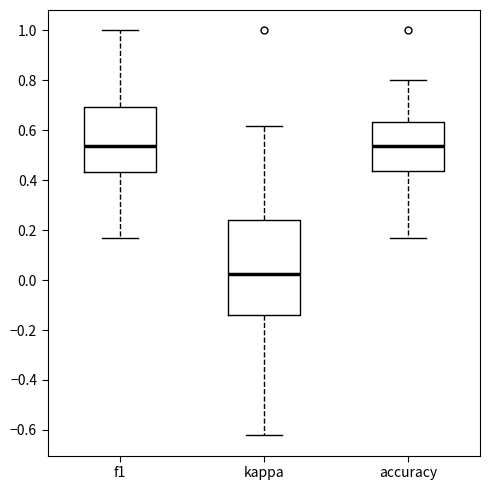

Comparing the boxes themselves (not the whiskers), which one is the tallest?

kappa